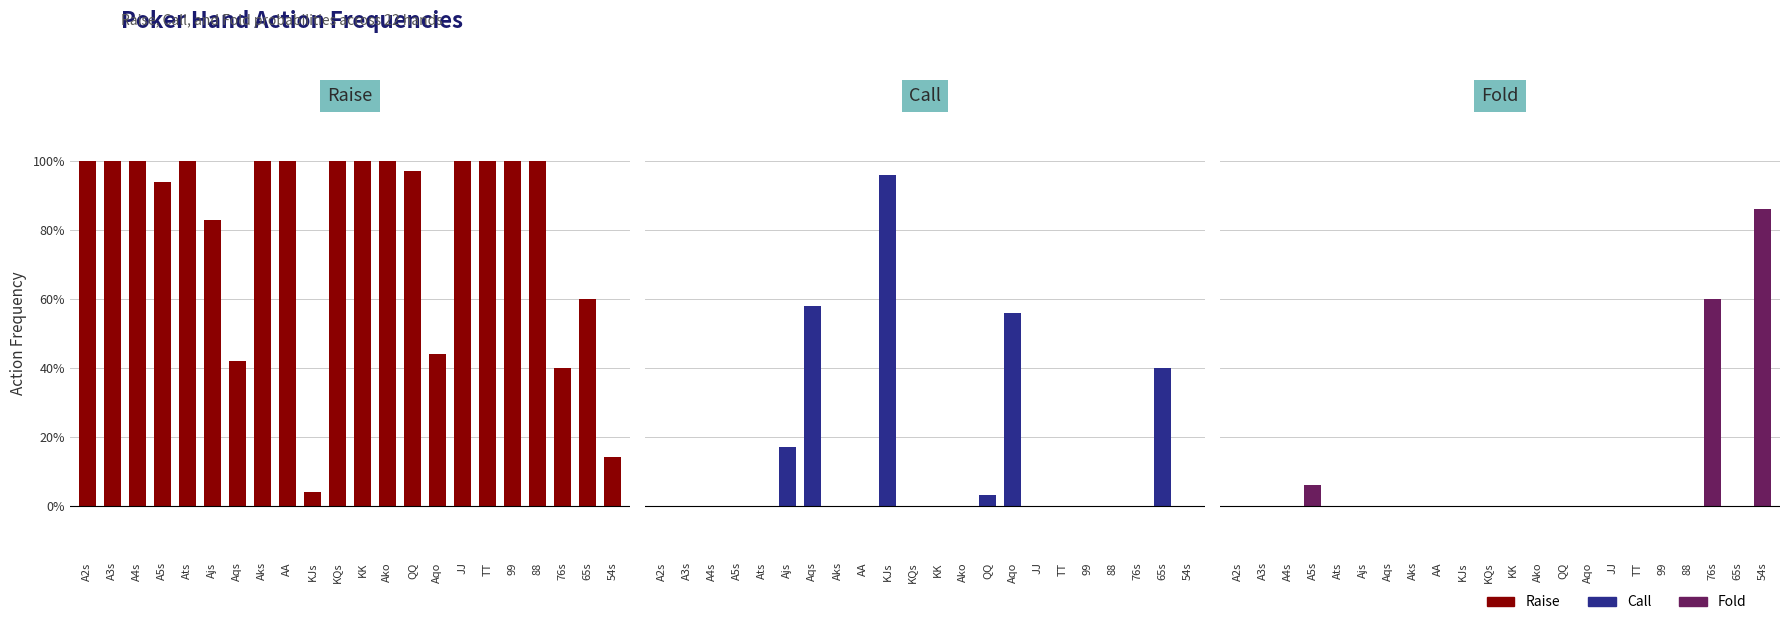

How many groups of bars are there?

22